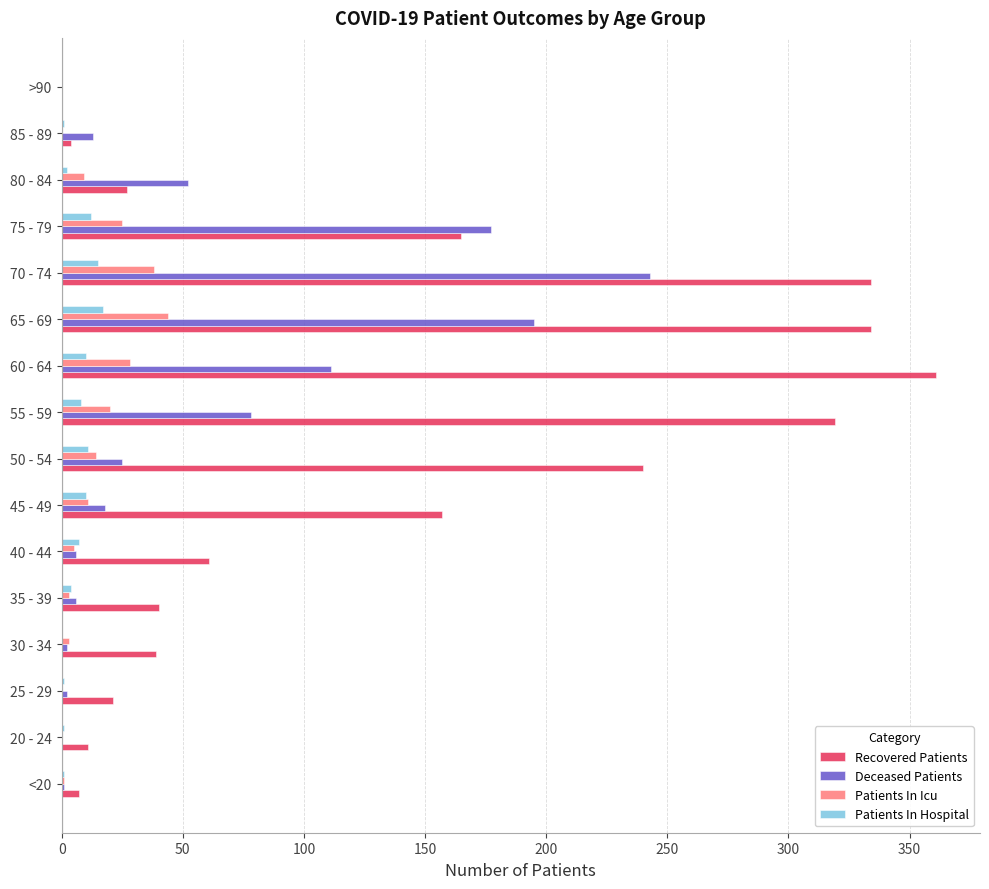

Which series has the largest total across all categories?

Recovered Patients